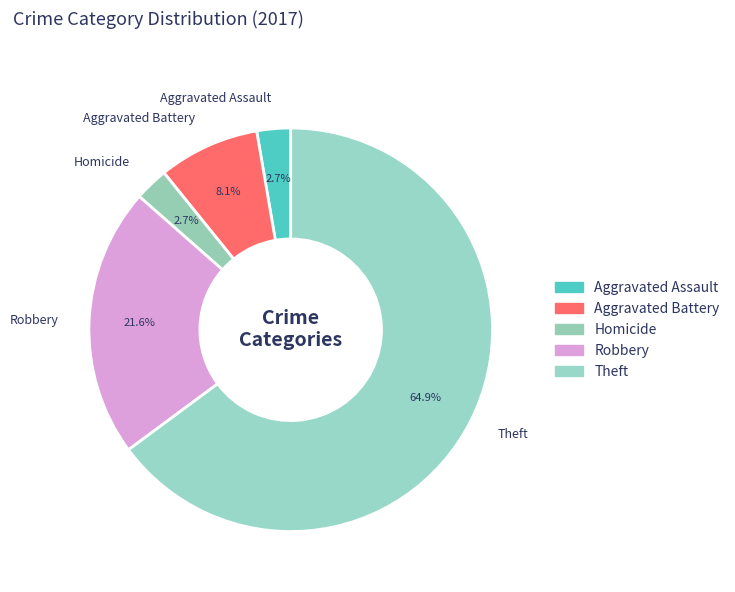

To the nearest percent, what is the average slice percentage?

20%